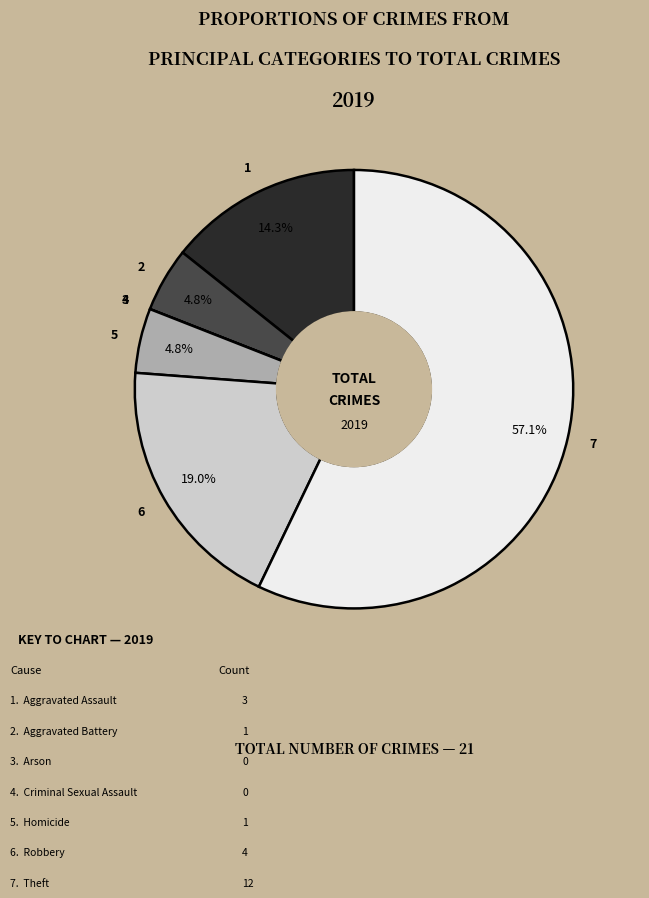

Is there a majority slice in this chart?

Yes